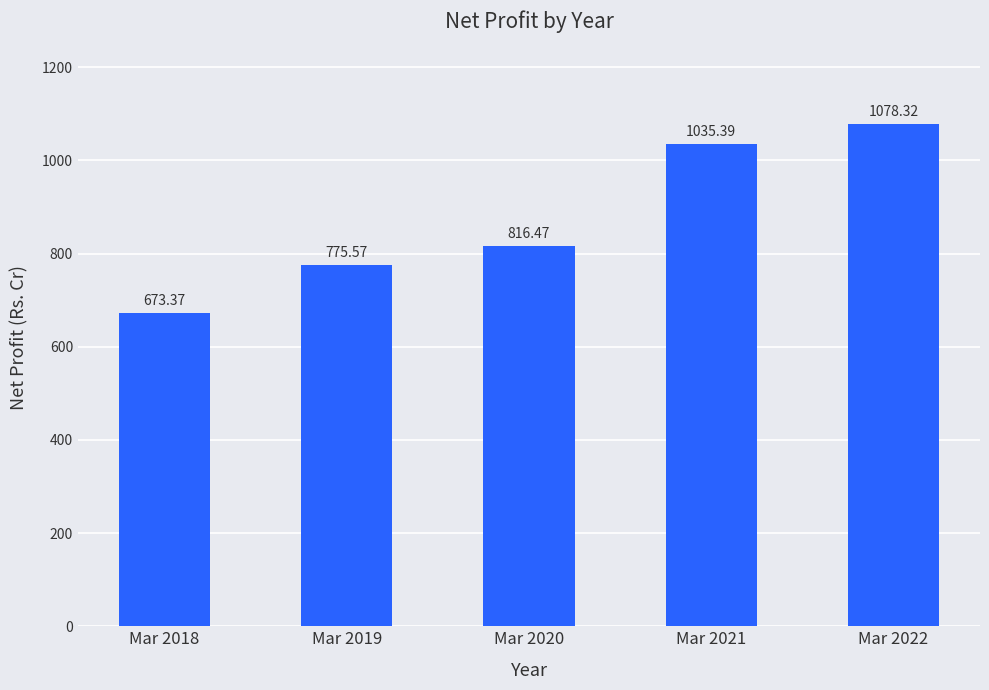

Are the bars horizontal?

No